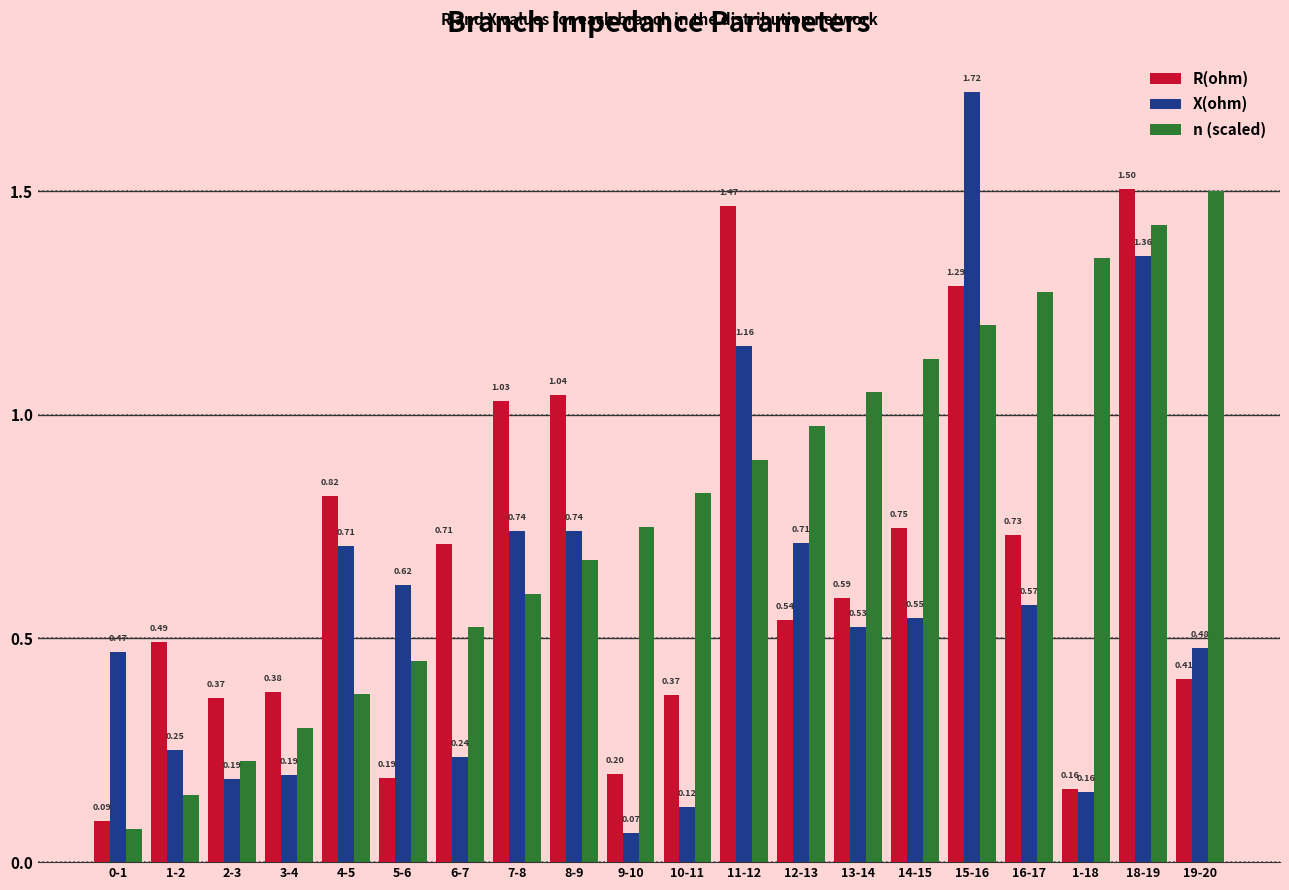

At 14-15, list the series in order from largest to smallest.

n (scaled), R(ohm), X(ohm)